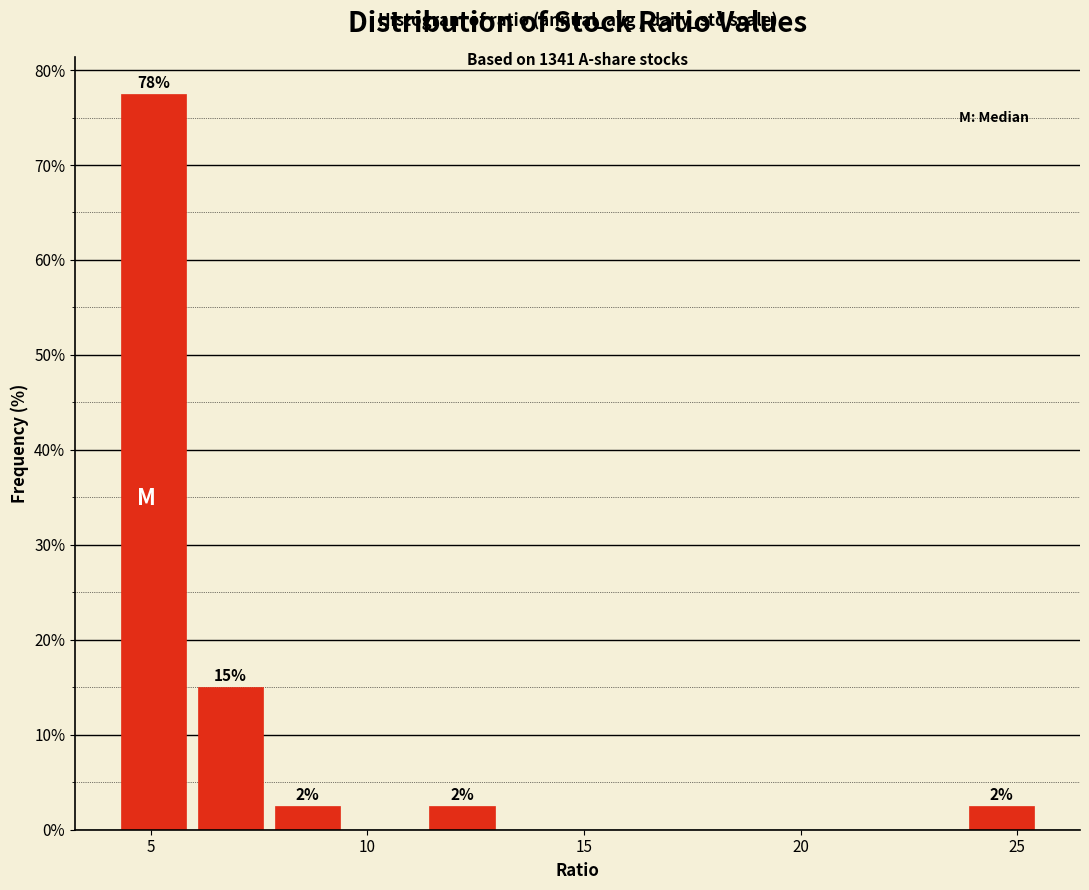

Read against the x-axis, roughly where is the centre of the tallest bar?

5.0